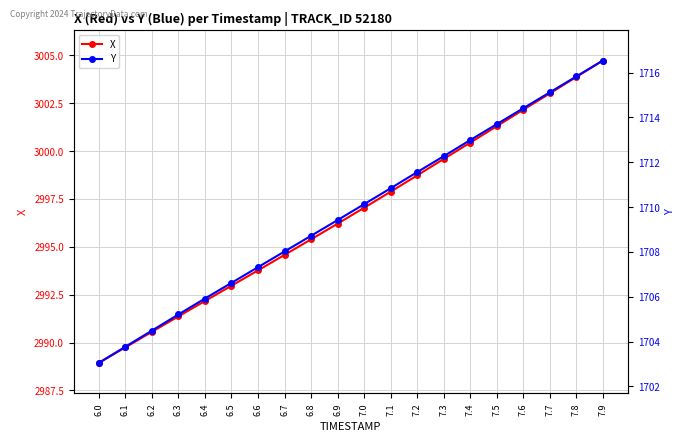

What is the difference between the maximum and minimum values in the X series?

15.8